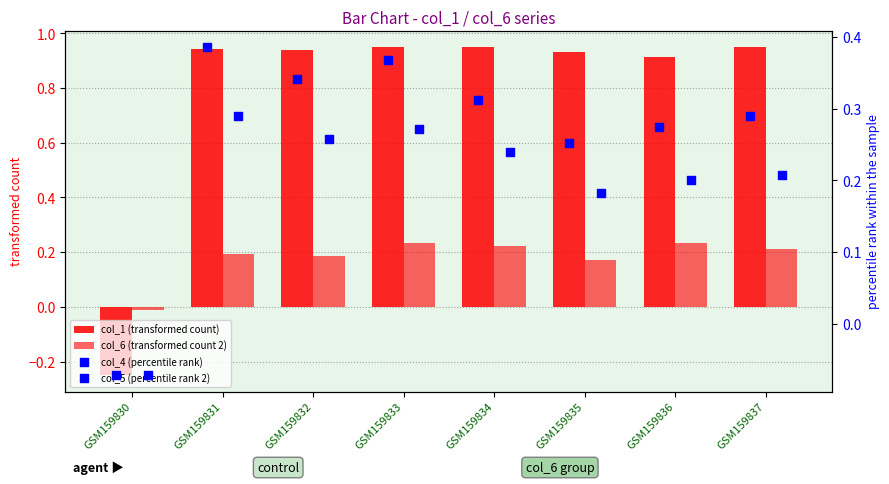

What is the total value across all series at GSM159837?

1.7